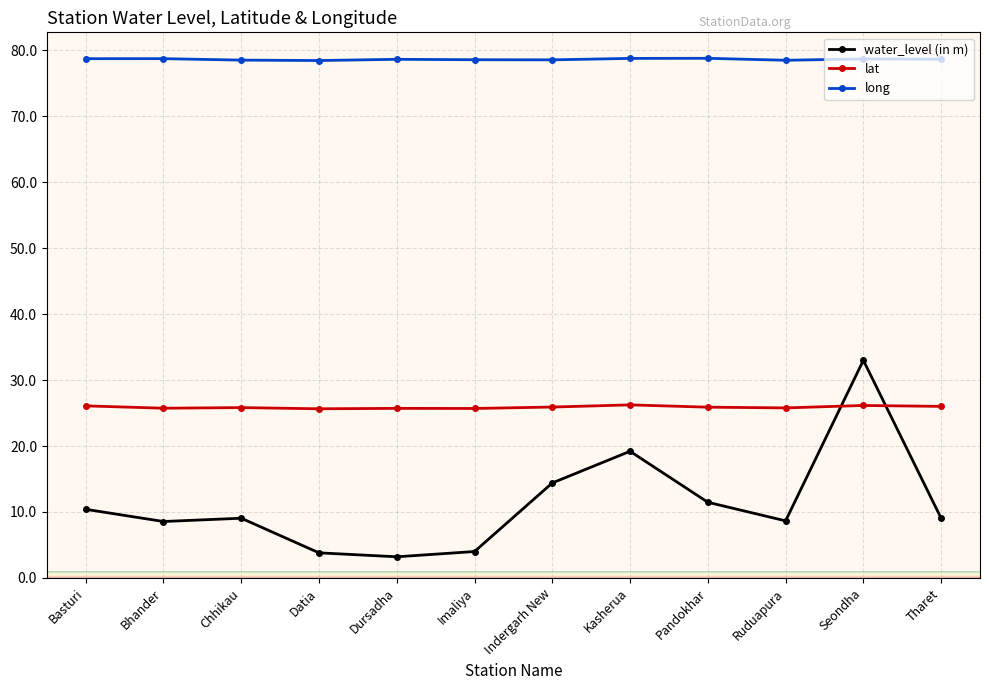

What is the sum of all long values?

943.7